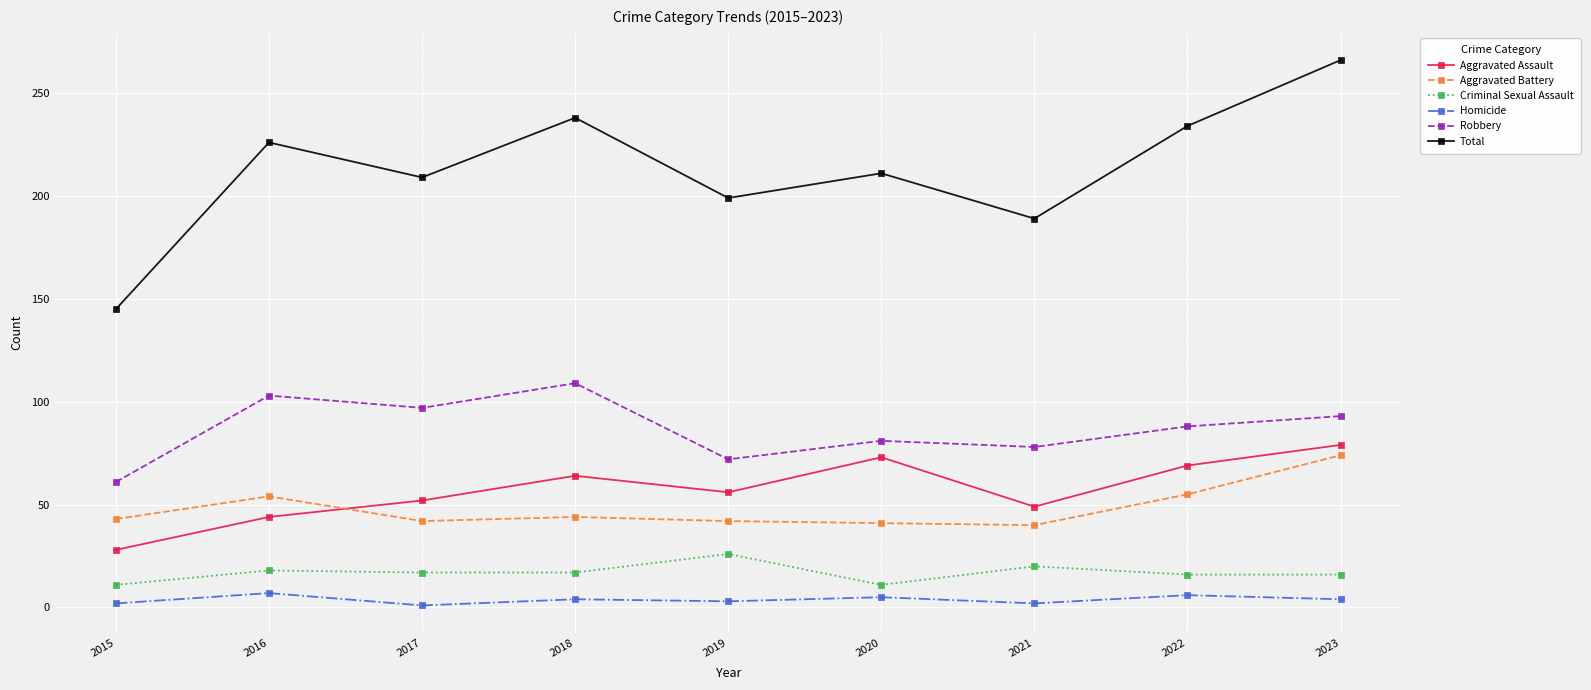

What is the difference between the highest and lowest values at 2020?

206